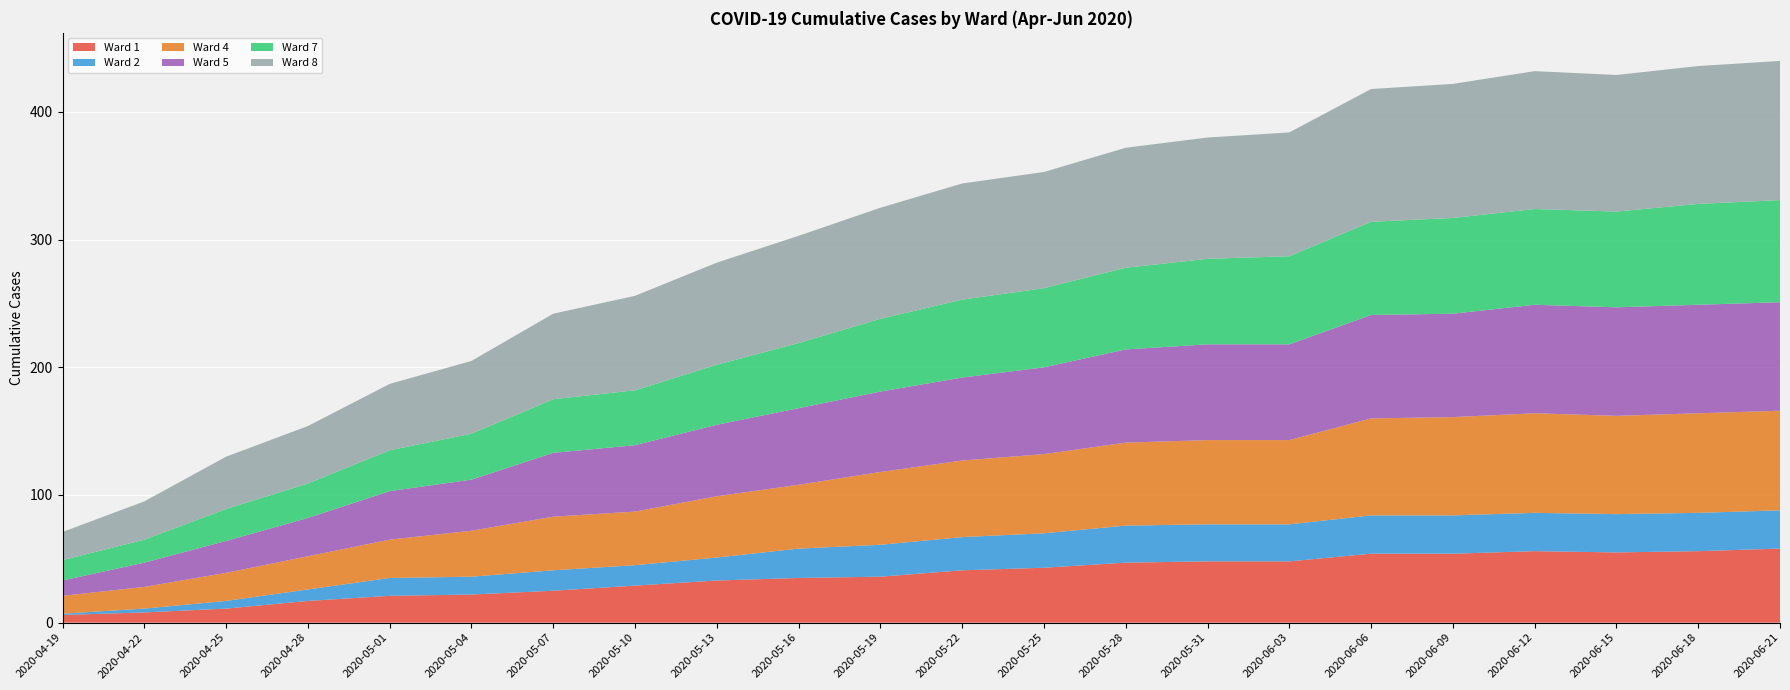

Reading left to right, list all the values displayed in this chart.

Ward 1: 2020-04-19=6	2020-04-22=8	2020-04-25=11	2020-04-28=17	2020-05-01=21	2020-05-04=22	2020-05-07=25	2020-05-10=29	2020-05-13=33	2020-05-16=35	2020-05-19=36	2020-05-22=41	2020-05-25=43	2020-05-28=47	2020-05-31=48	2020-06-03=48	2020-06-06=54	2020-06-09=54	2020-06-12=56	2020-06-15=55	2020-06-18=56	2020-06-21=58
Ward 2: 2020-04-19=1	2020-04-22=3	2020-04-25=6	2020-04-28=9	2020-05-01=14	2020-05-04=14	2020-05-07=16	2020-05-10=16	2020-05-13=18	2020-05-16=23	2020-05-19=25	2020-05-22=26	2020-05-25=27	2020-05-28=29	2020-05-31=29	2020-06-03=29	2020-06-06=30	2020-06-09=30	2020-06-12=30	2020-06-15=30	2020-06-18=30	2020-06-21=30
Ward 4: 2020-04-19=14	2020-04-22=17	2020-04-25=22	2020-04-28=26	2020-05-01=30	2020-05-04=36	2020-05-07=42	2020-05-10=42	2020-05-13=48	2020-05-16=50	2020-05-19=57	2020-05-22=60	2020-05-25=62	2020-05-28=65	2020-05-31=66	2020-06-03=66	2020-06-06=76	2020-06-09=77	2020-06-12=78	2020-06-15=77	2020-06-18=78	2020-06-21=78
Ward 5: 2020-04-19=12	2020-04-22=19	2020-04-25=25	2020-04-28=30	2020-05-01=38	2020-05-04=40	2020-05-07=50	2020-05-10=52	2020-05-13=56	2020-05-16=60	2020-05-19=63	2020-05-22=65	2020-05-25=68	2020-05-28=73	2020-05-31=75	2020-06-03=75	2020-06-06=81	2020-06-09=81	2020-06-12=85	2020-06-15=85	2020-06-18=85	2020-06-21=85
Ward 7: 2020-04-19=16	2020-04-22=18	2020-04-25=25	2020-04-28=27	2020-05-01=32	2020-05-04=36	2020-05-07=42	2020-05-10=43	2020-05-13=47	2020-05-16=51	2020-05-19=57	2020-05-22=61	2020-05-25=62	2020-05-28=64	2020-05-31=67	2020-06-03=69	2020-06-06=73	2020-06-09=75	2020-06-12=75	2020-06-15=75	2020-06-18=79	2020-06-21=80
Ward 8: 2020-04-19=22	2020-04-22=30	2020-04-25=41	2020-04-28=45	2020-05-01=52	2020-05-04=57	2020-05-07=67	2020-05-10=74	2020-05-13=80	2020-05-16=84	2020-05-19=87	2020-05-22=91	2020-05-25=91	2020-05-28=94	2020-05-31=95	2020-06-03=97	2020-06-06=104	2020-06-09=105	2020-06-12=108	2020-06-15=107	2020-06-18=108	2020-06-21=109